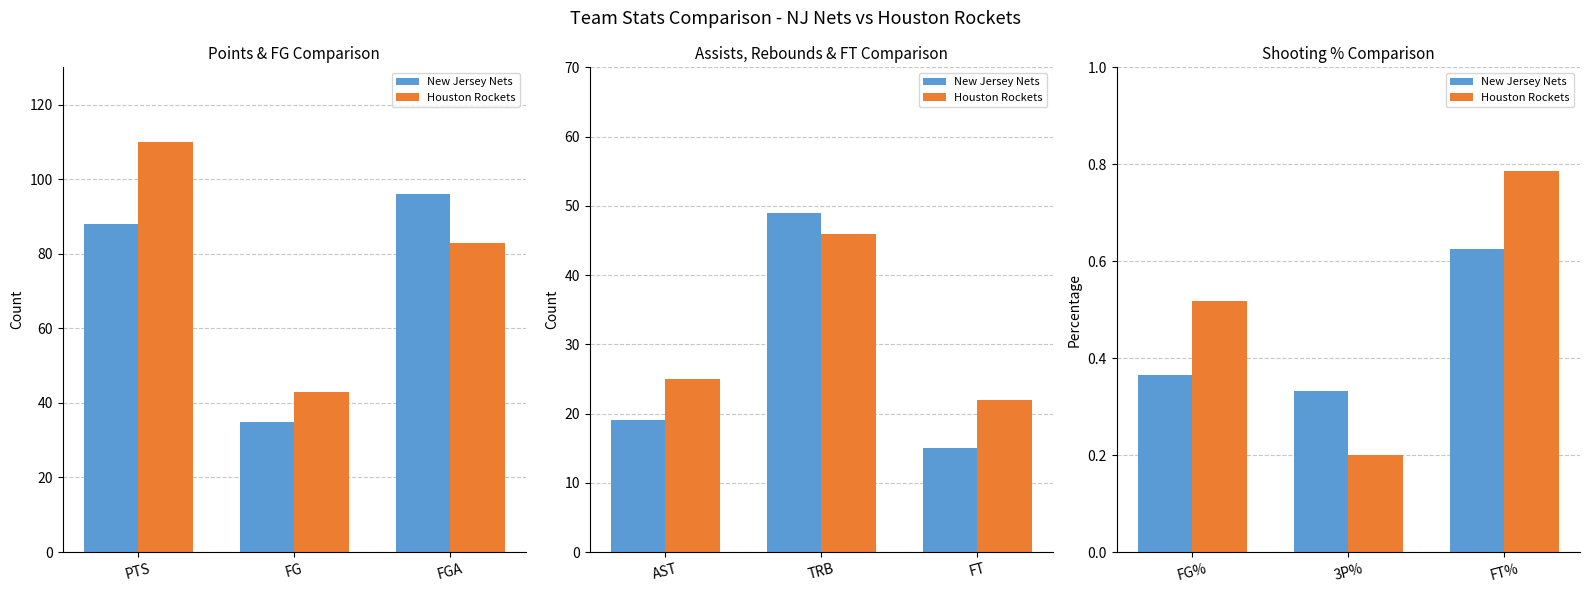

What is the minimum value for Houston Rockets?

0.2